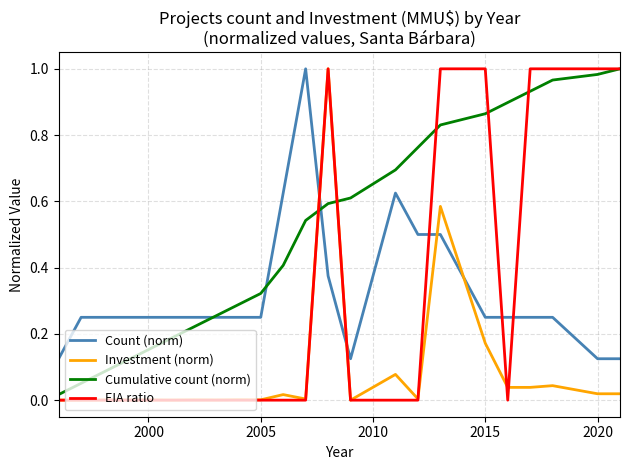

At how many categories does at least one series exceed 0?

23